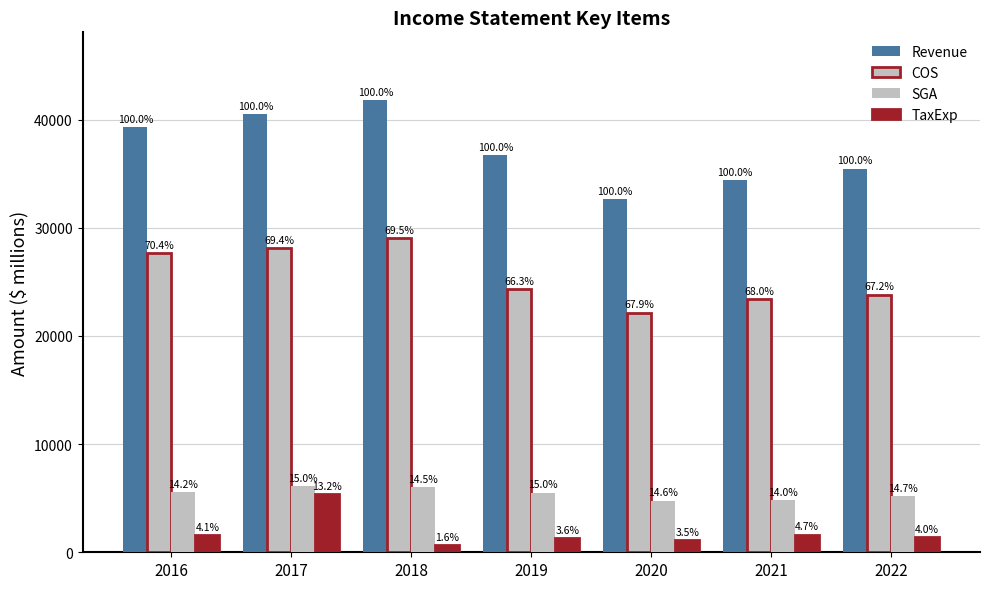

Does the chart contain stacked bars?

No